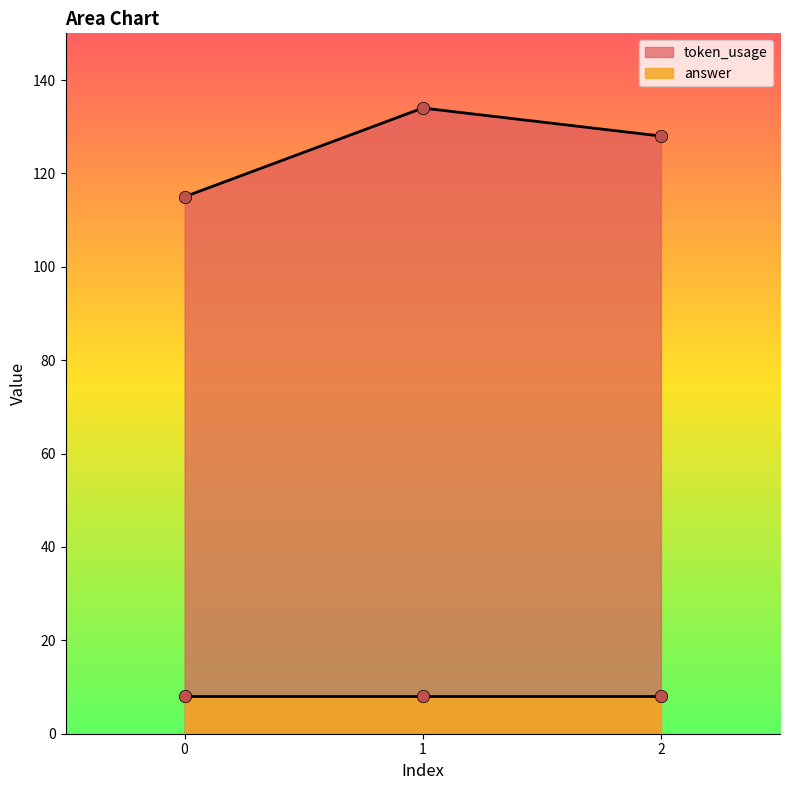

Between 0 and 1, which is larger?

1